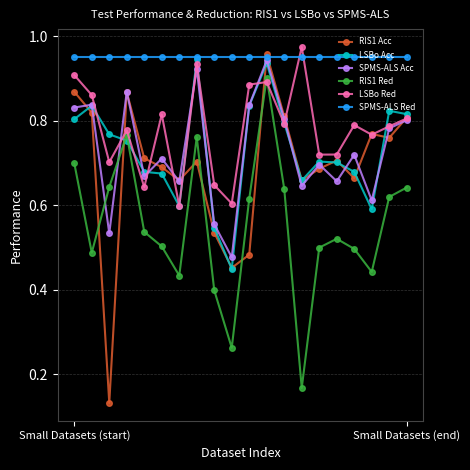

At how many categories does at least one series exceed 0?

20